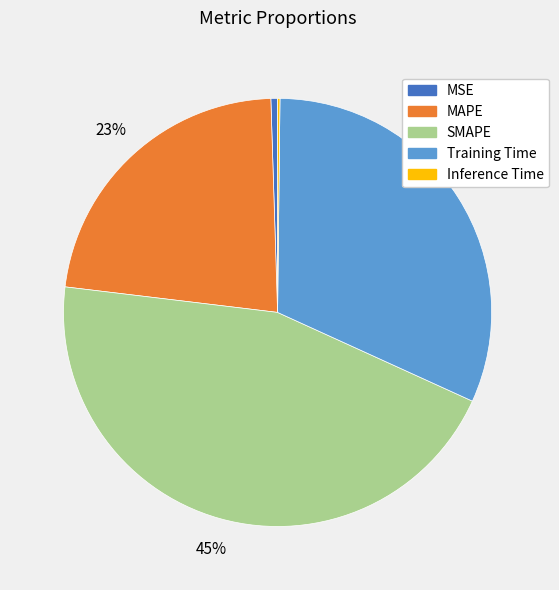

To the nearest percent, what portion does MAPE represent?

23%